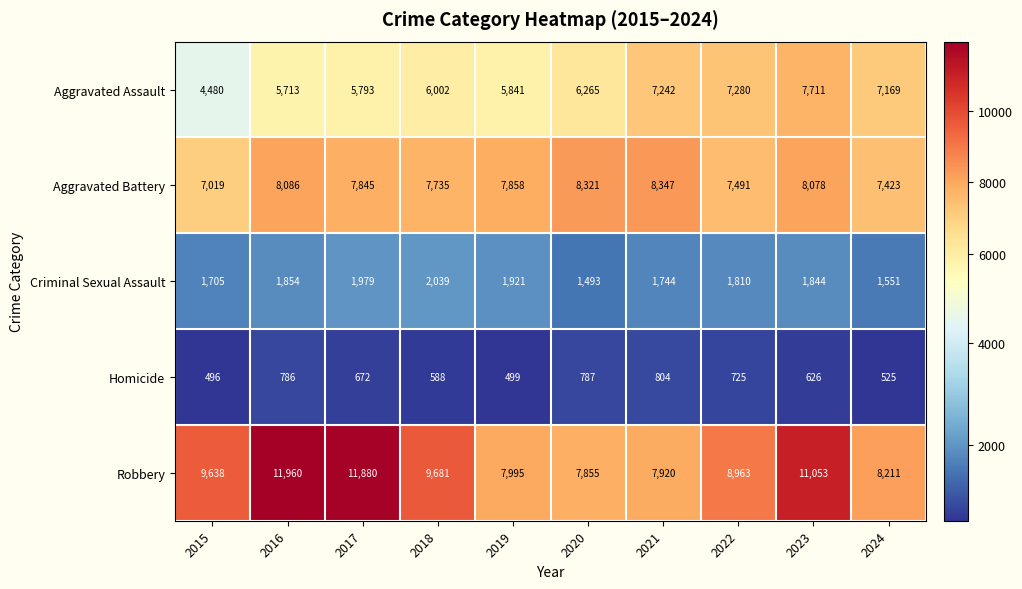

The value of Aggravated Battery at 2021 is 11009. True or false?

False